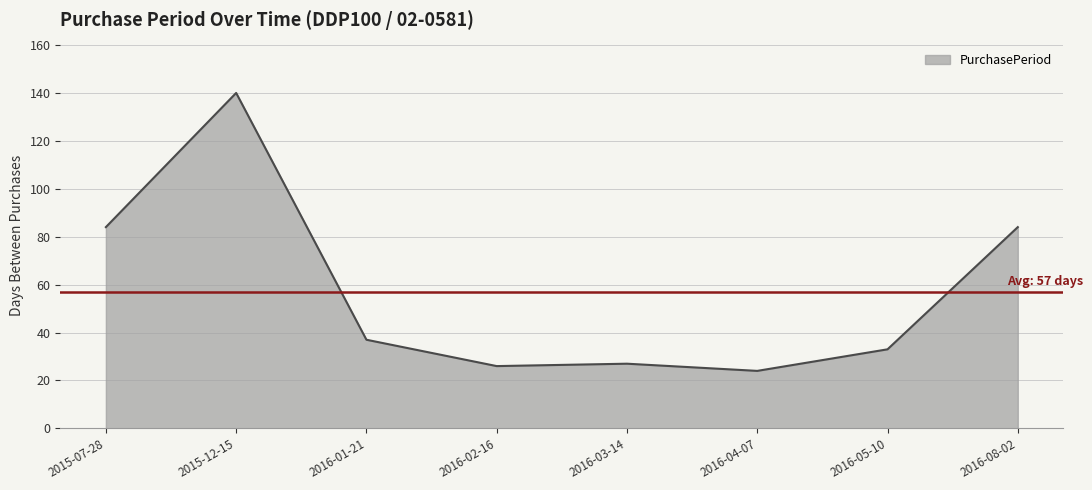

What value does the data have at 2016-02-16, to the nearest 10?

30